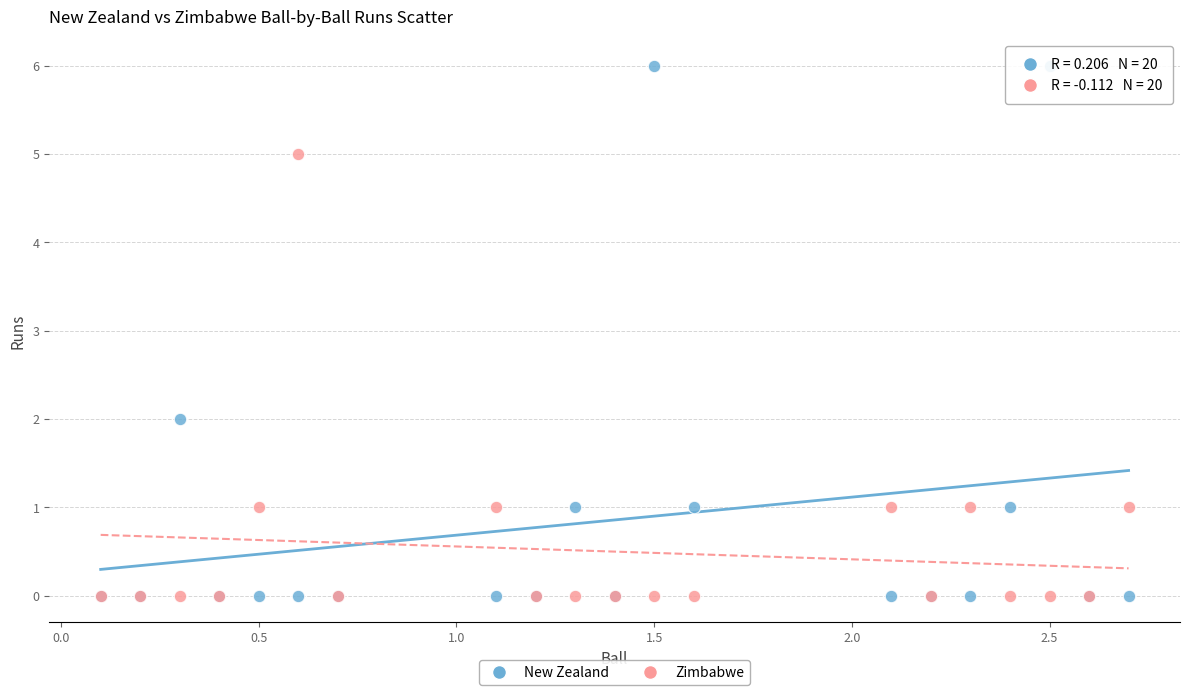

What are all the series names shown in the legend?

New Zealand, Zimbabwe